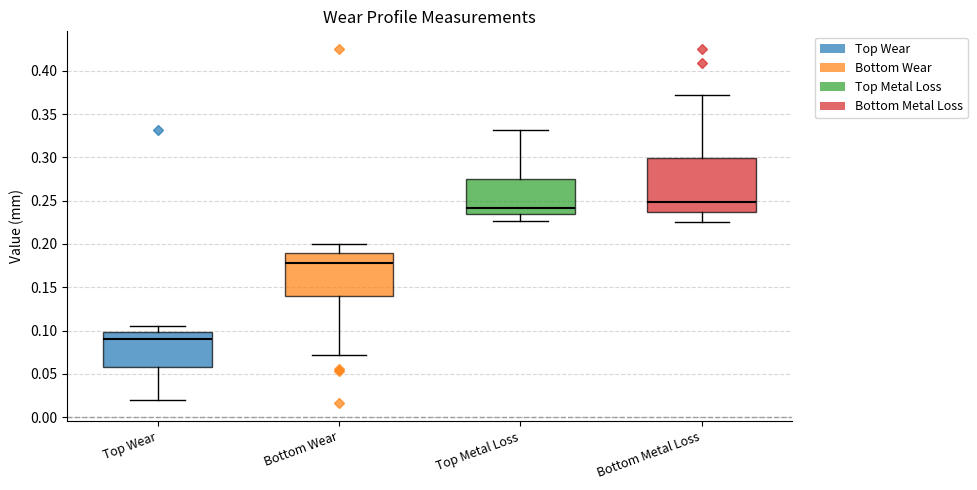

Reading left to right, read every box against the y-axis: the position of its median line, the range the box covers, and the ends of its whiskers. The values are not printed on the chart, so give them approximately, as read against the axis.

Top Wear: median 0.090, box 0.060 to 0.100, whiskers 0.020 to 0.105
Bottom Wear: median 0.180, box 0.140 to 0.190, whiskers 0.070 to 0.200
Top Metal Loss: median 0.240, box 0.235 to 0.275, whiskers 0.225 to 0.330
Bottom Metal Loss: median 0.250, box 0.235 to 0.300, whiskers 0.225 to 0.370